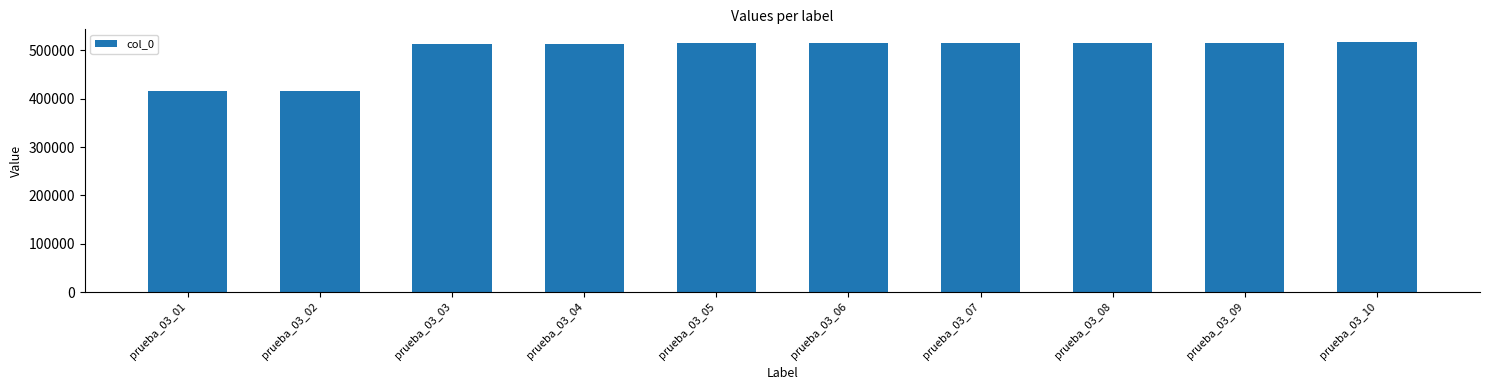

What is the ratio of the value at prueba_03_02 to the value at prueba_03_06?

0.8